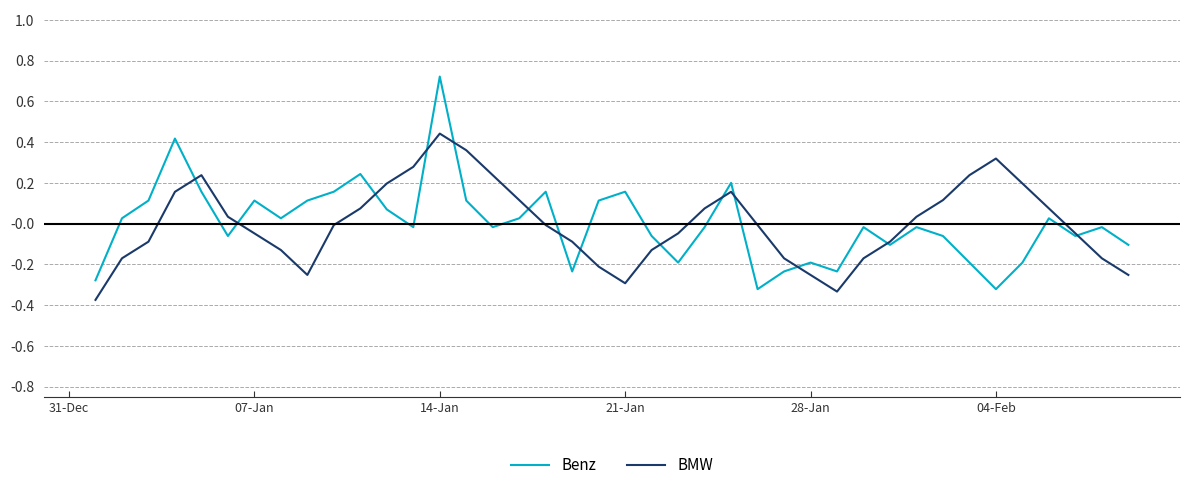

Rank the series by their maximum value, from lowest to highest.

BMW, Benz